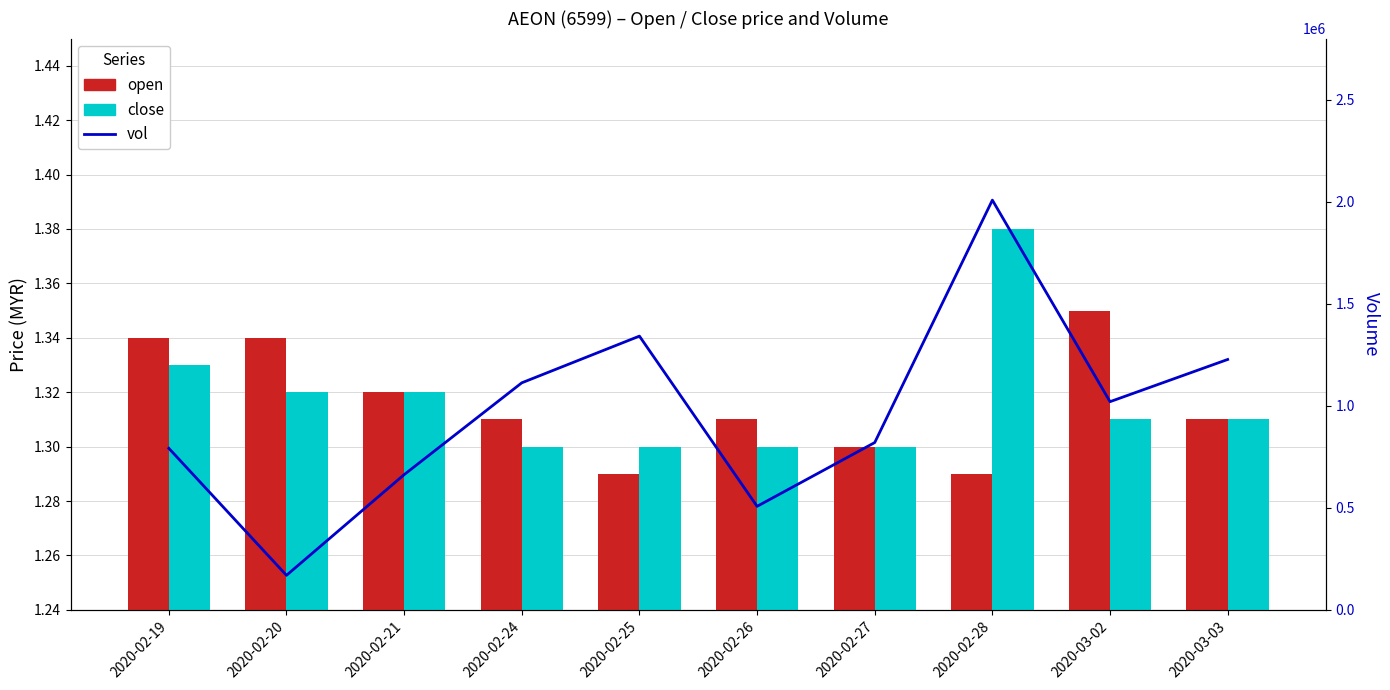

What is the label of the 10th bar from the left?

2020-03-03